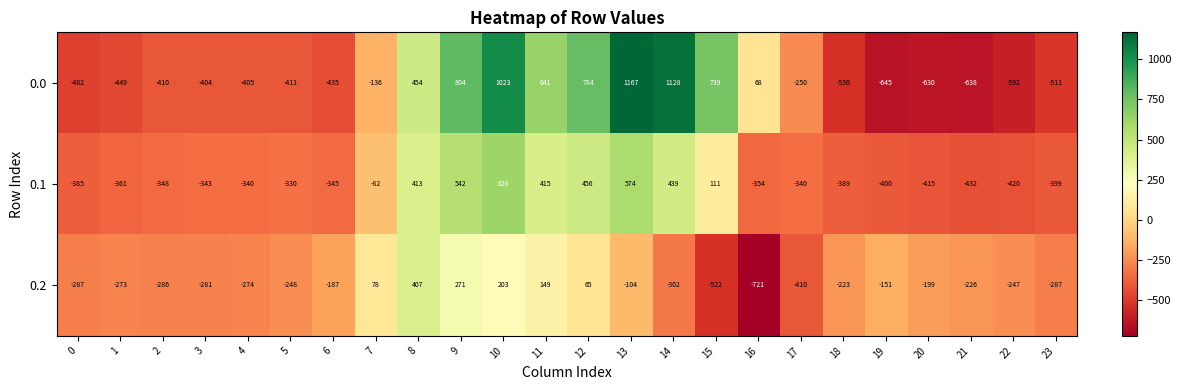

Which series has the largest total across all categories?

0.0